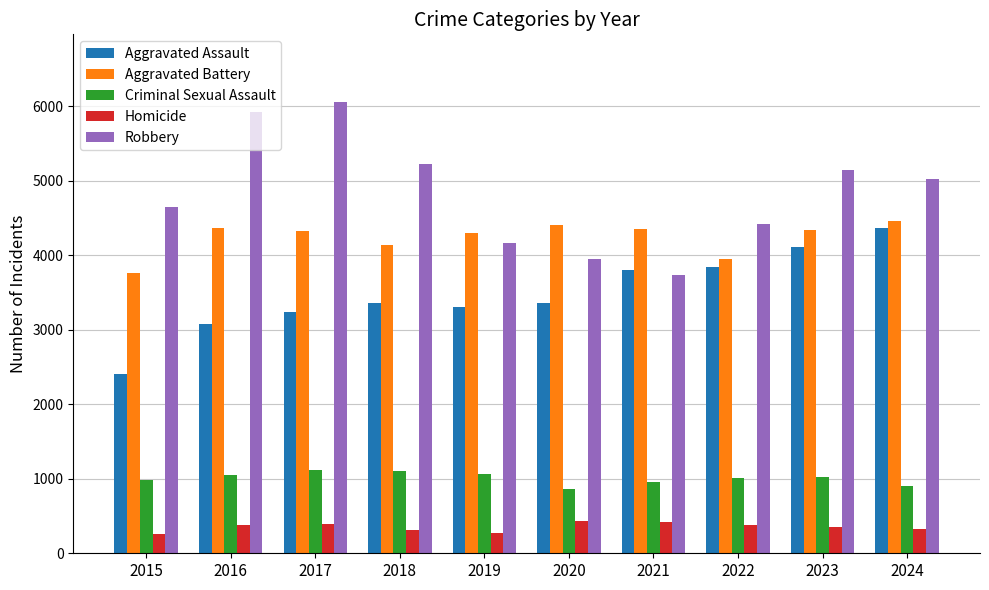

Is it true that Robbery equals 6055 at 2017?

True